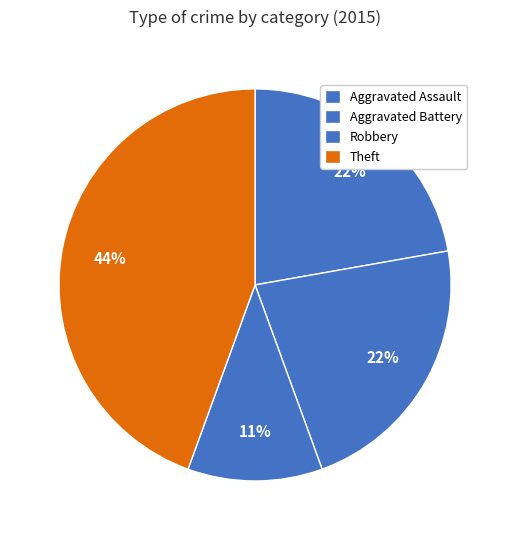

How many slices are in this pie chart?

4